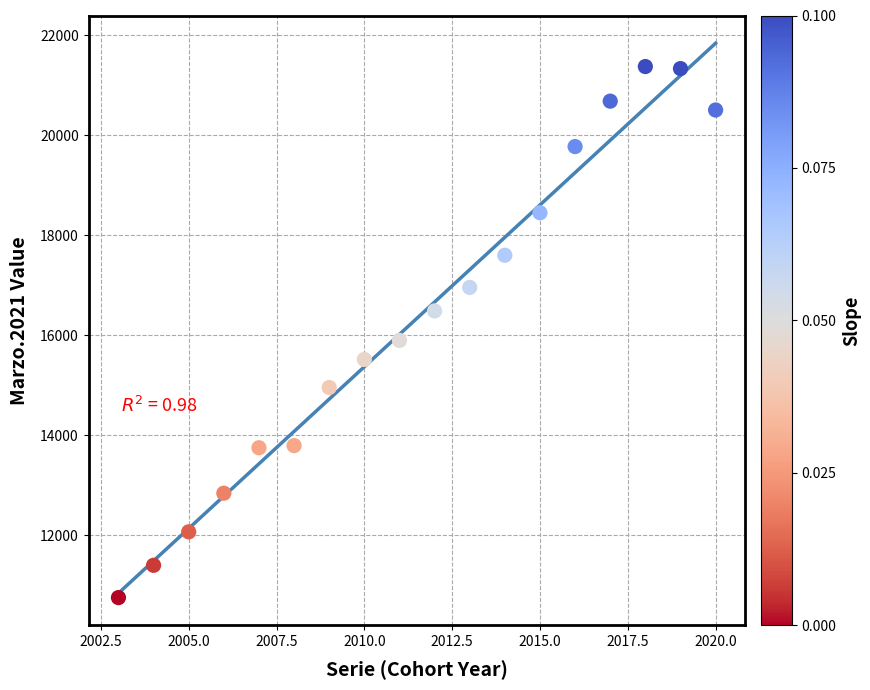

What is the range of Y values (max minus min)?

10618